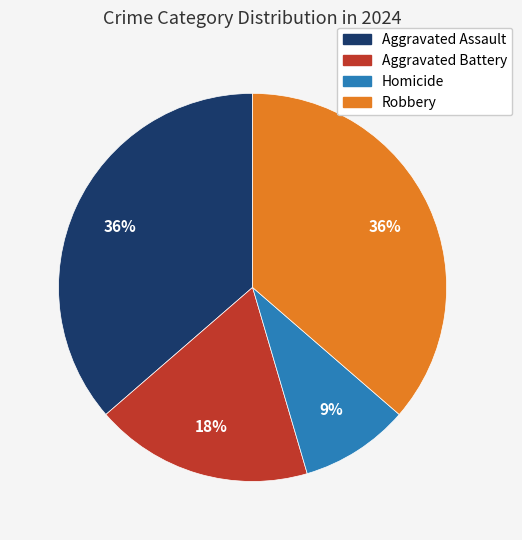

Is the sum of Aggravated Battery and Homicide greater than half?

No